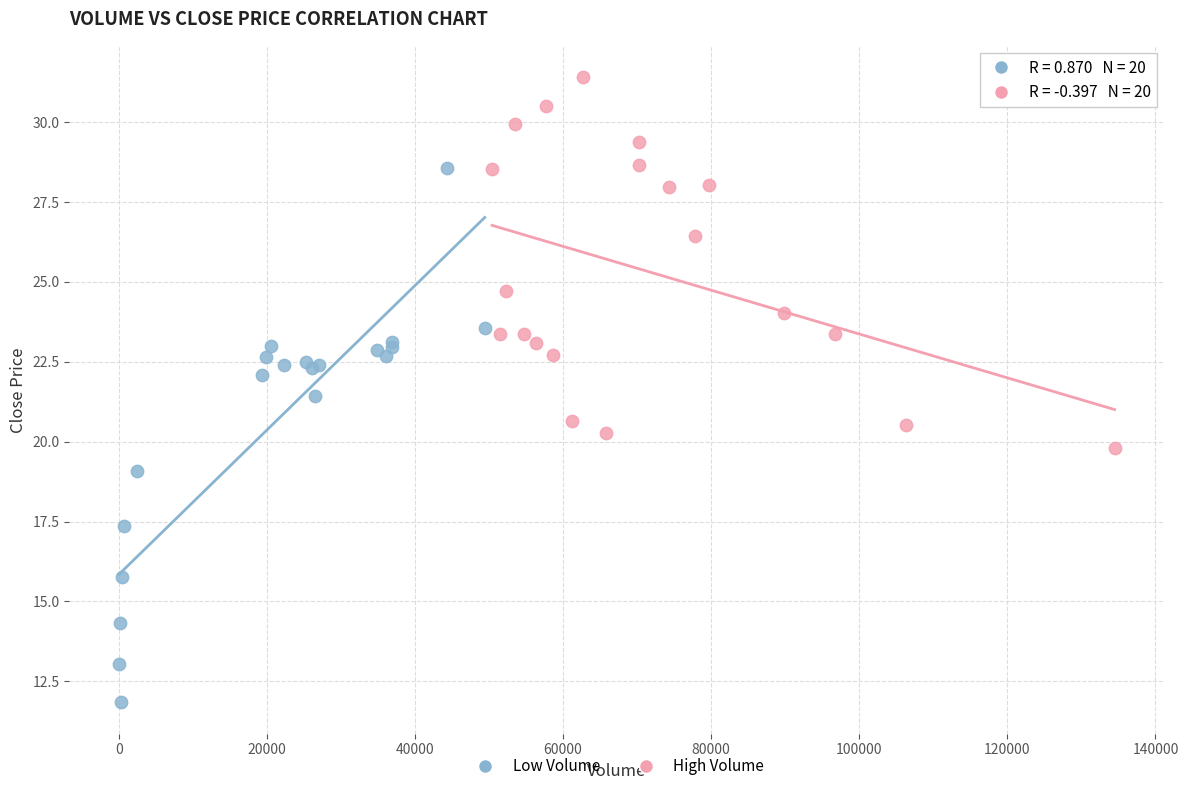

Which series has the largest Y range (max minus min)?

Low Volume